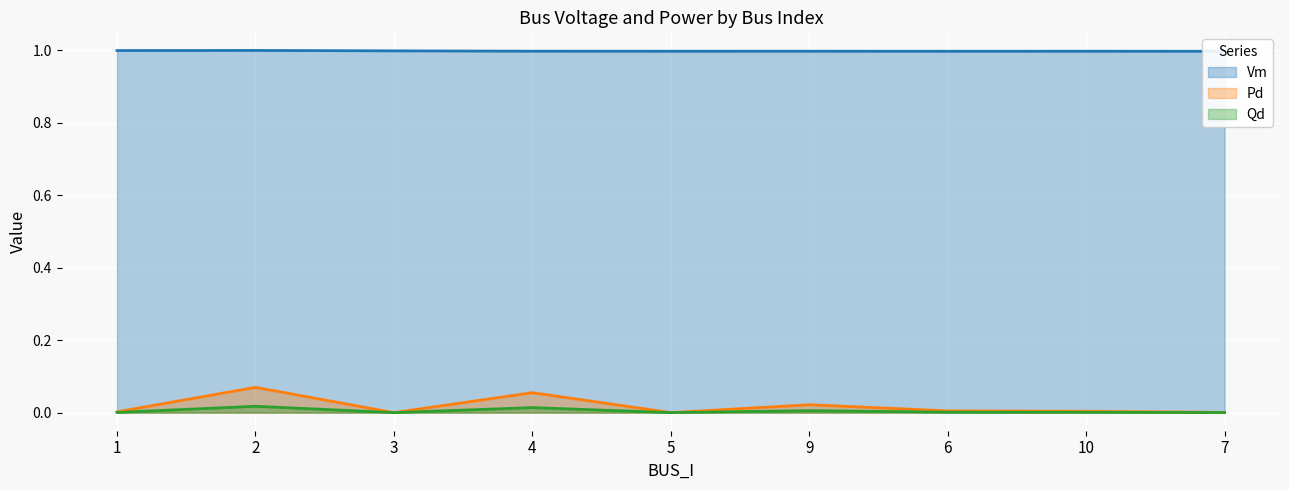

True or false: Vm has a value of 1.0 at 1.

True